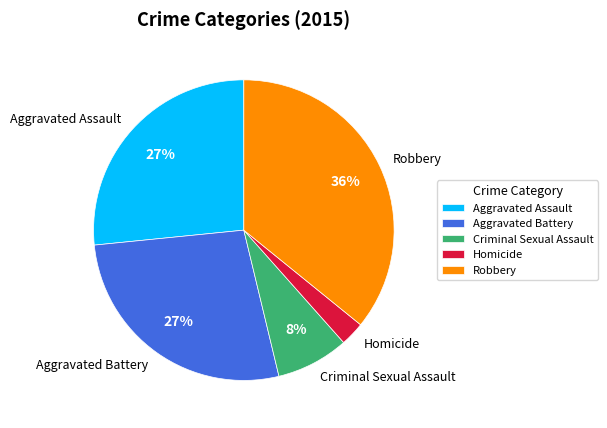

Which category has the smallest portion of the pie?

Homicide